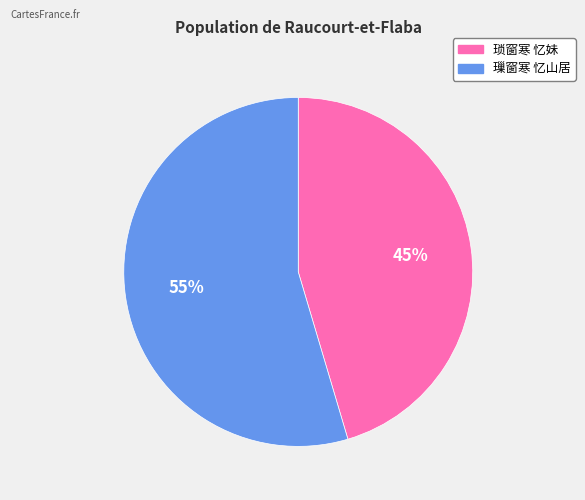

The 璅窗寒 忆山居 slice represents 68% of the pie. True or false?

False